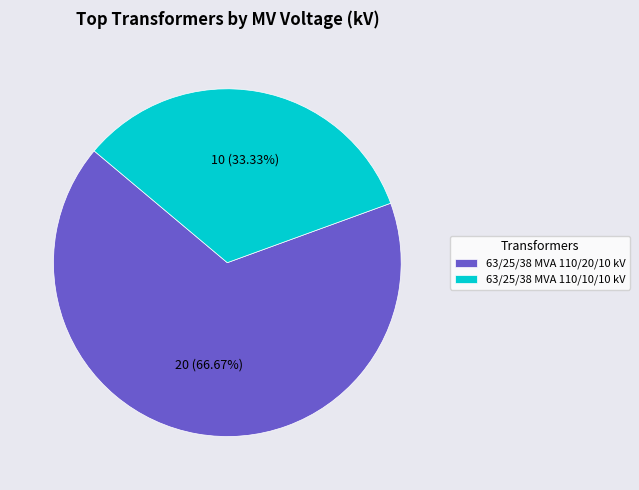

To the nearest percent, what is the average slice percentage?

50%